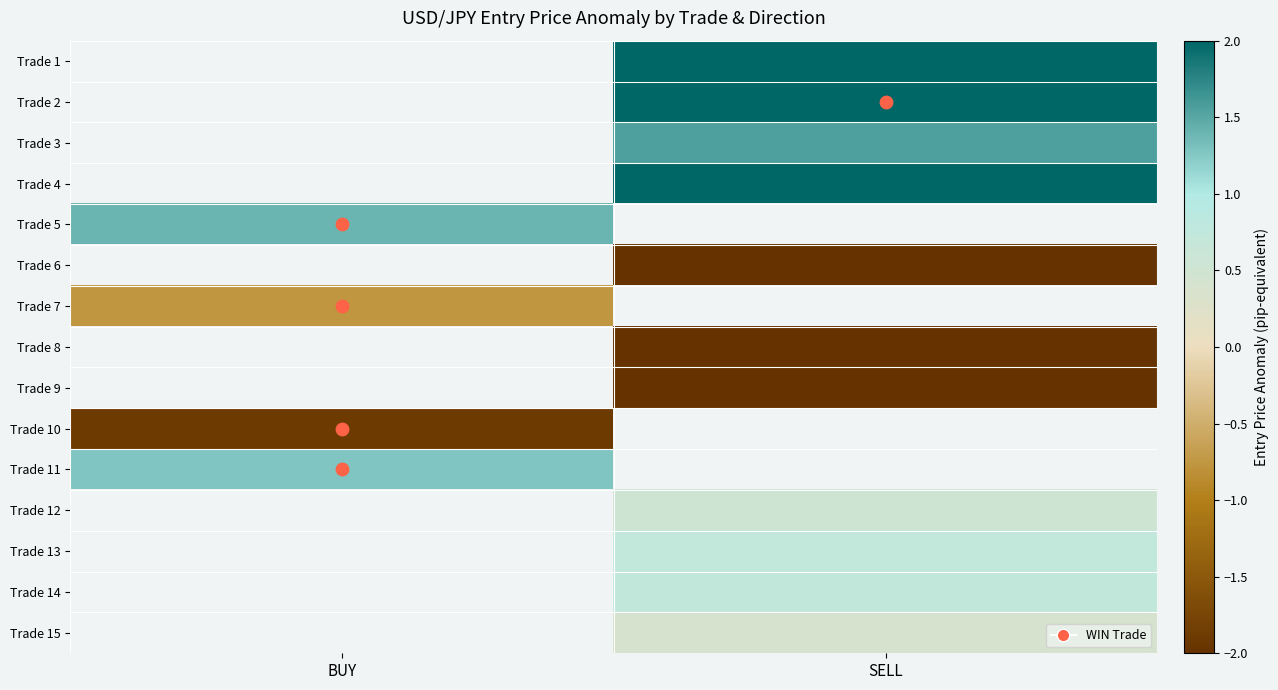

What is the greatest value displayed?

2.5